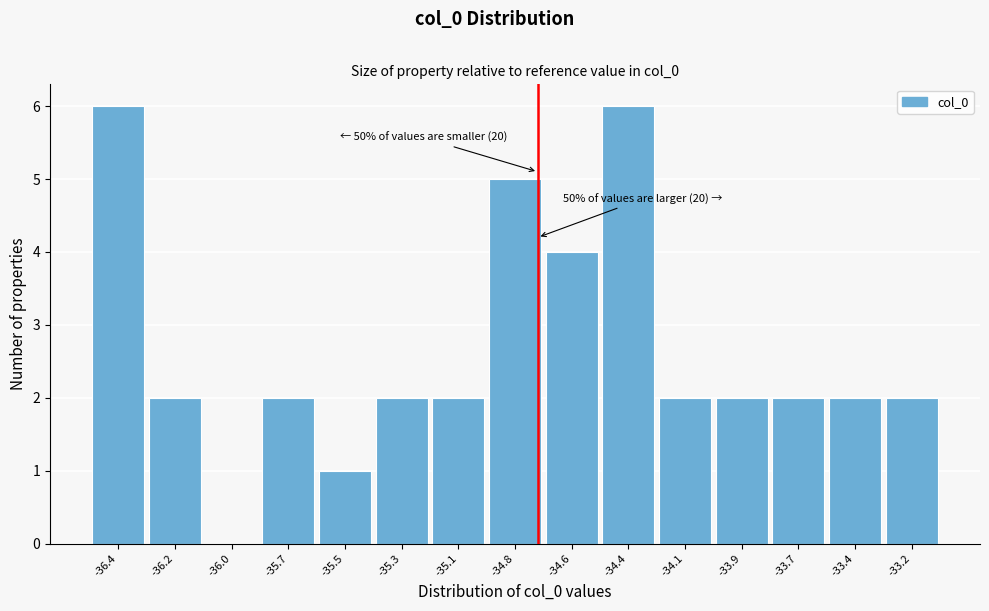

Reading right to left, what are all the values shown in this chart?

-33.2=2	-33.4=2	-33.7=2	-33.9=2	-34.1=2	-34.4=6	-34.6=4	-34.8=5	-35.1=2	-35.3=2	-35.5=1	-35.7=2	-36.0=0	-36.2=2	-36.4=6